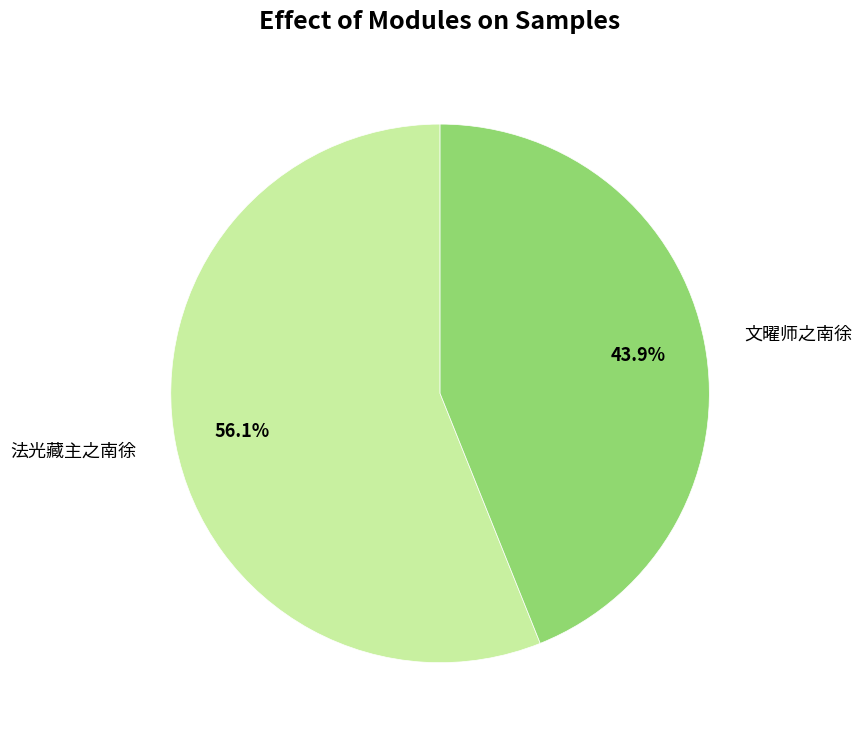

To the nearest percent, what is the difference between the largest and smallest slice percentages?

12%